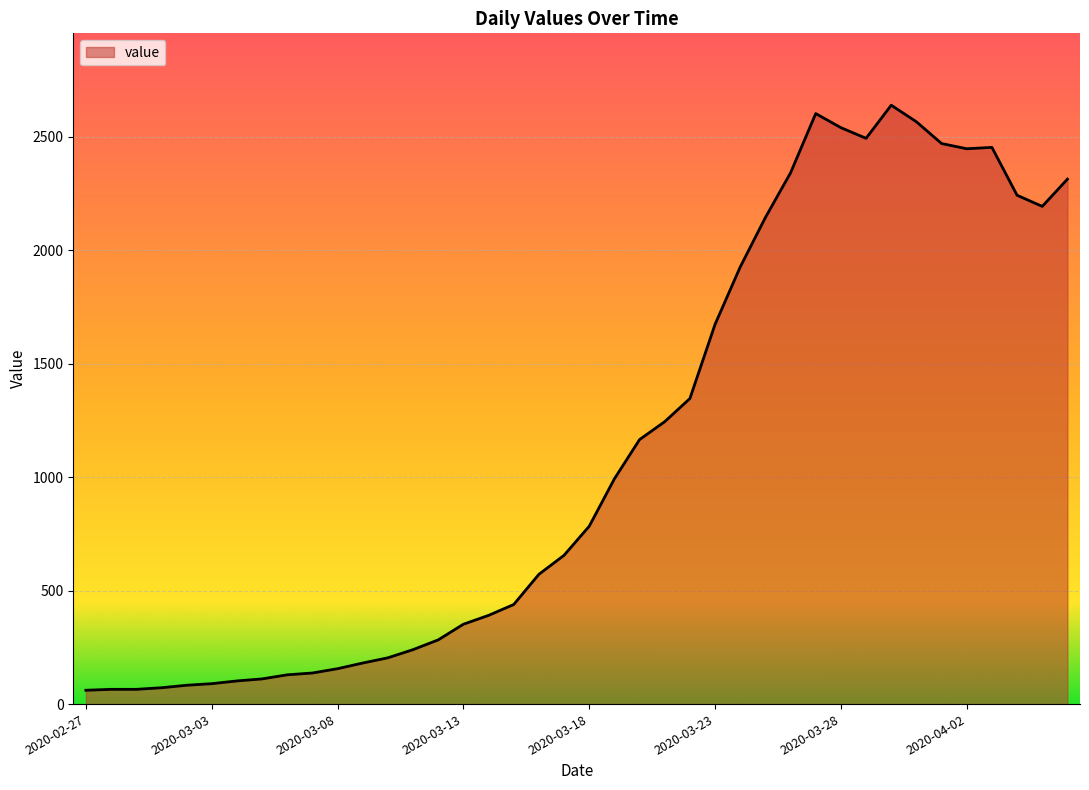

What is the difference between the maximum and minimum values?

2579